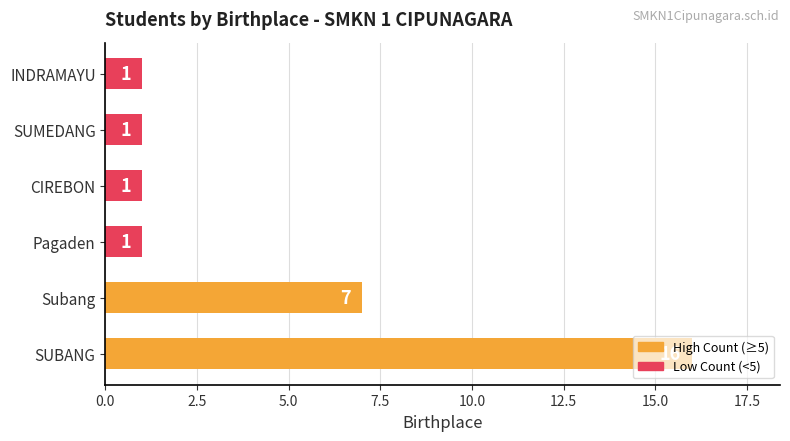

True or false: the data shows 1 at CIREBON.

True